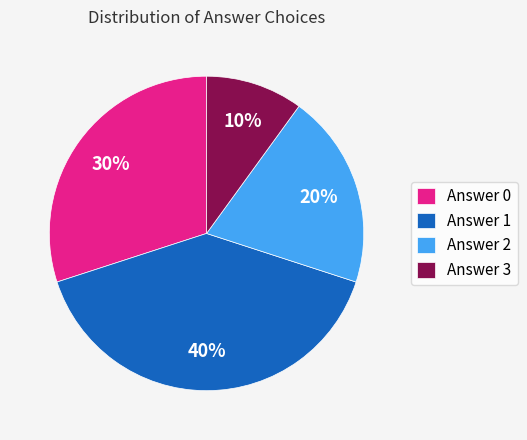

How many slices are in this pie chart?

4